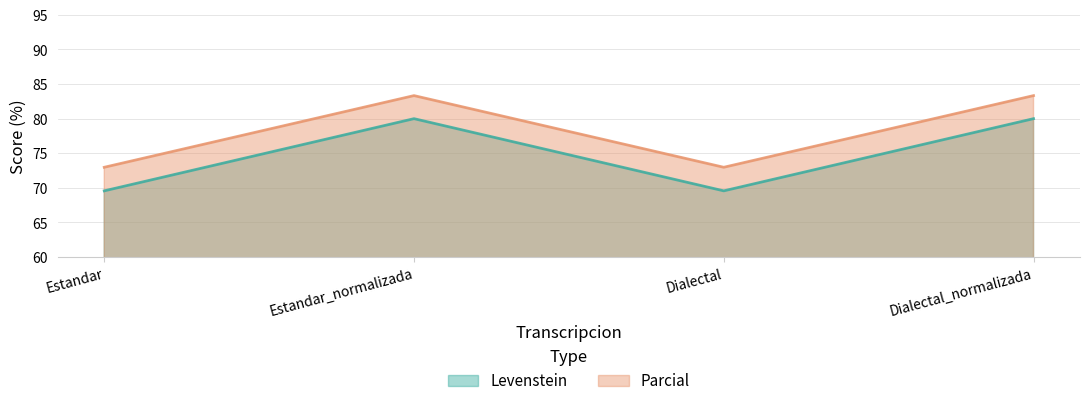

What is the minimum value shown in the chart?

69.6